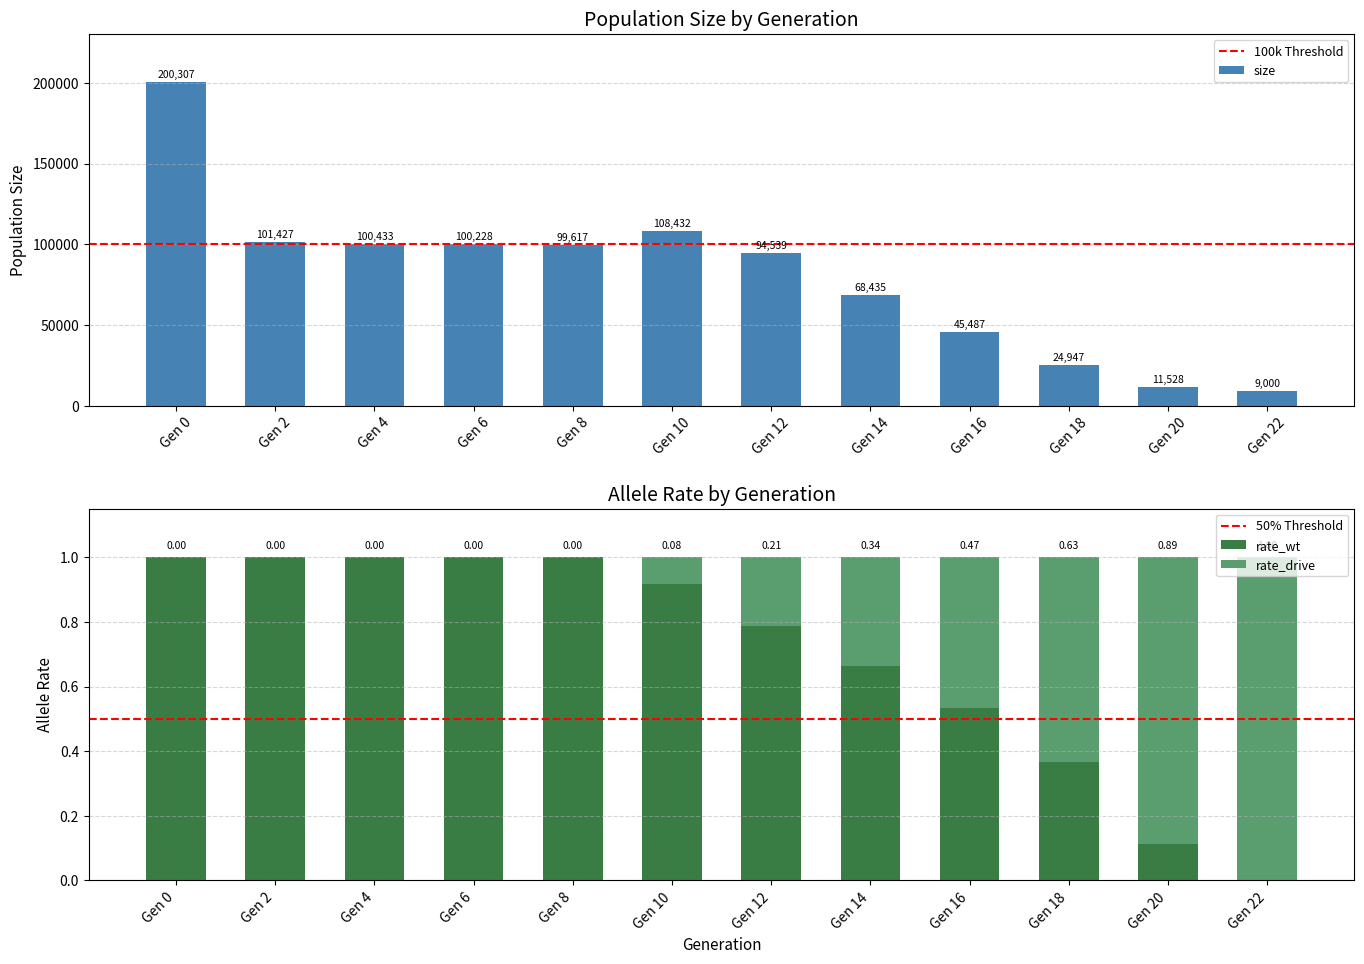

What is the greatest value displayed?

200307.0